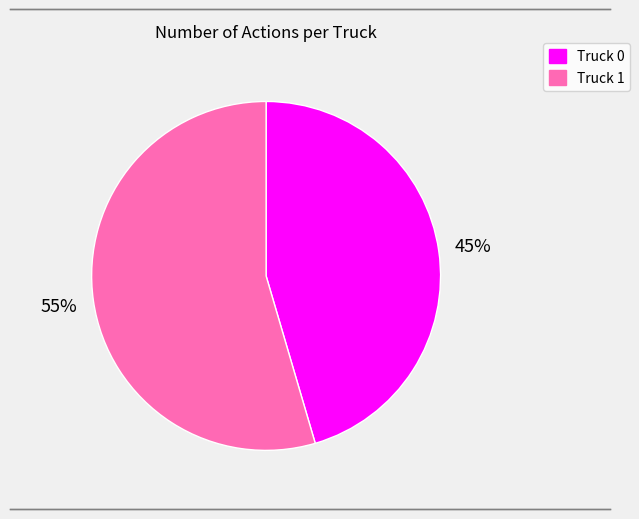

Which category has the smallest portion of the pie?

Truck 0